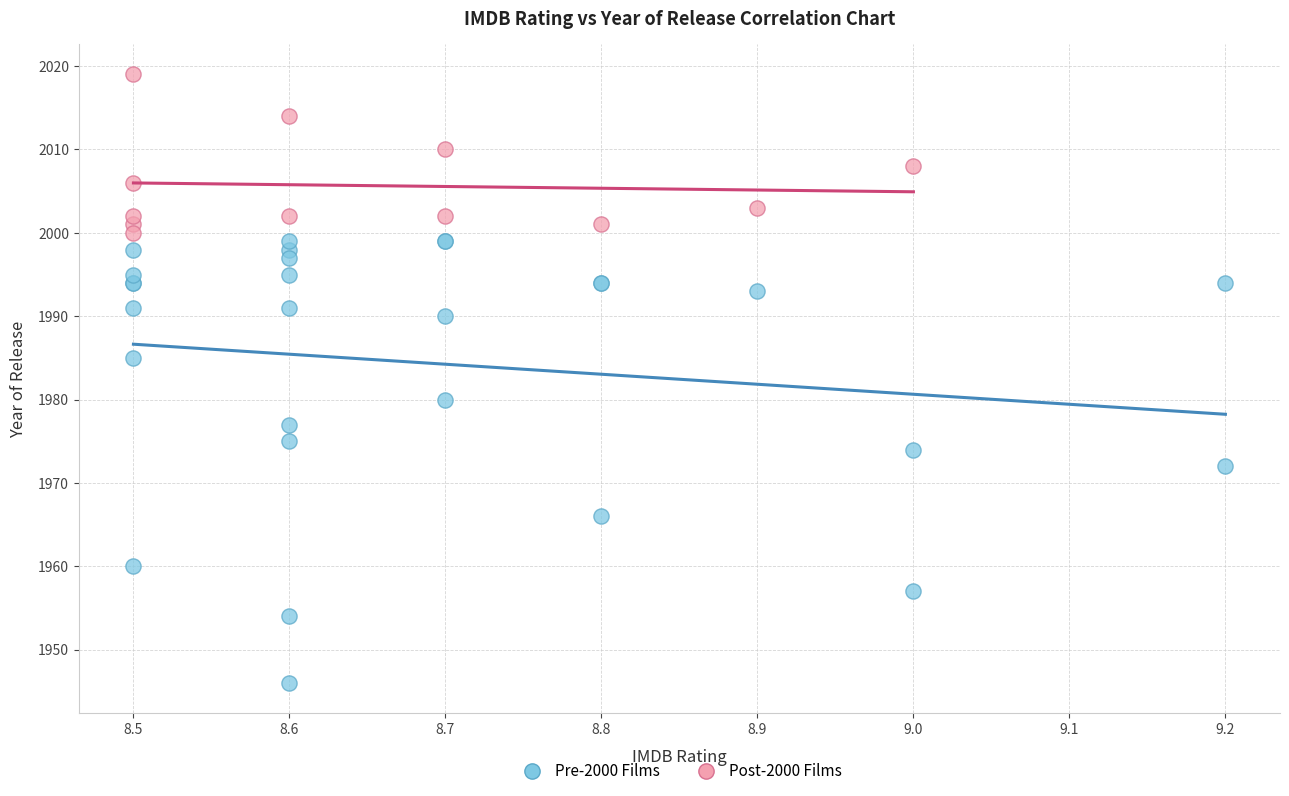

Which series contains the highest Y value?

Post-2000 Films